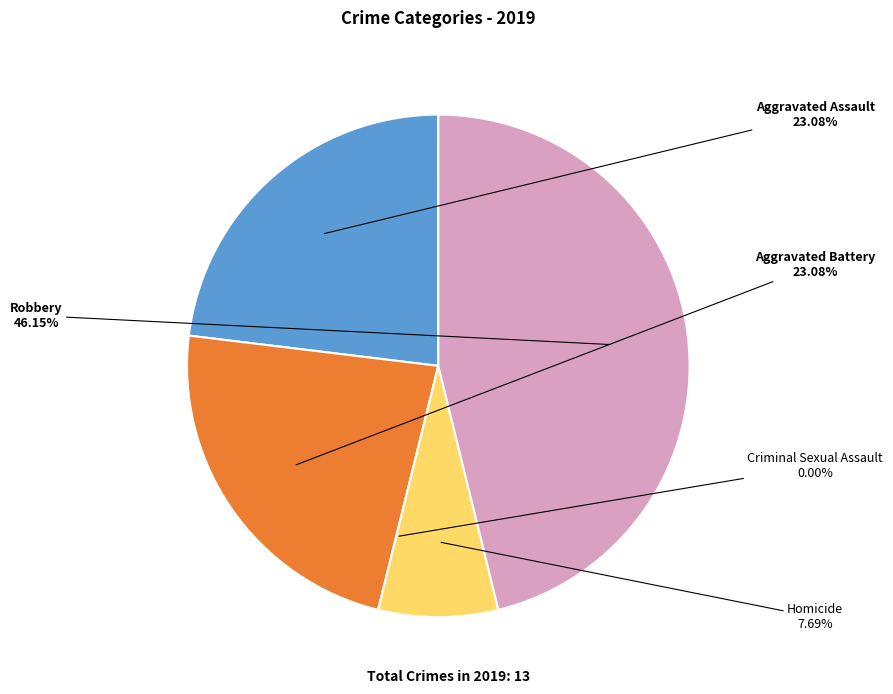

What percentage do 3 and 4 together represent?

53.8%